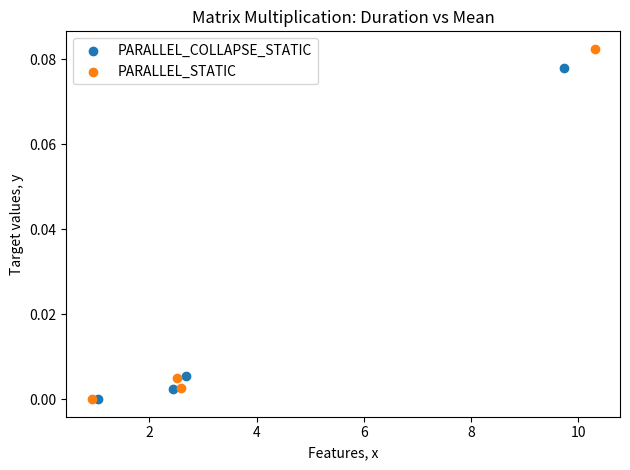

Which series has the largest Y range (max minus min)?

PARALLEL_STATIC